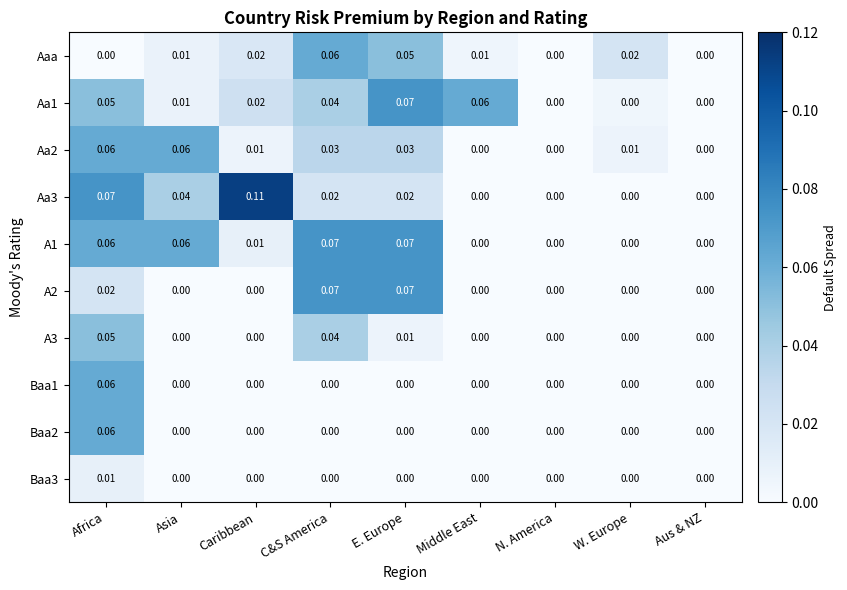

At which category is the sum across all series the highest?

Africa